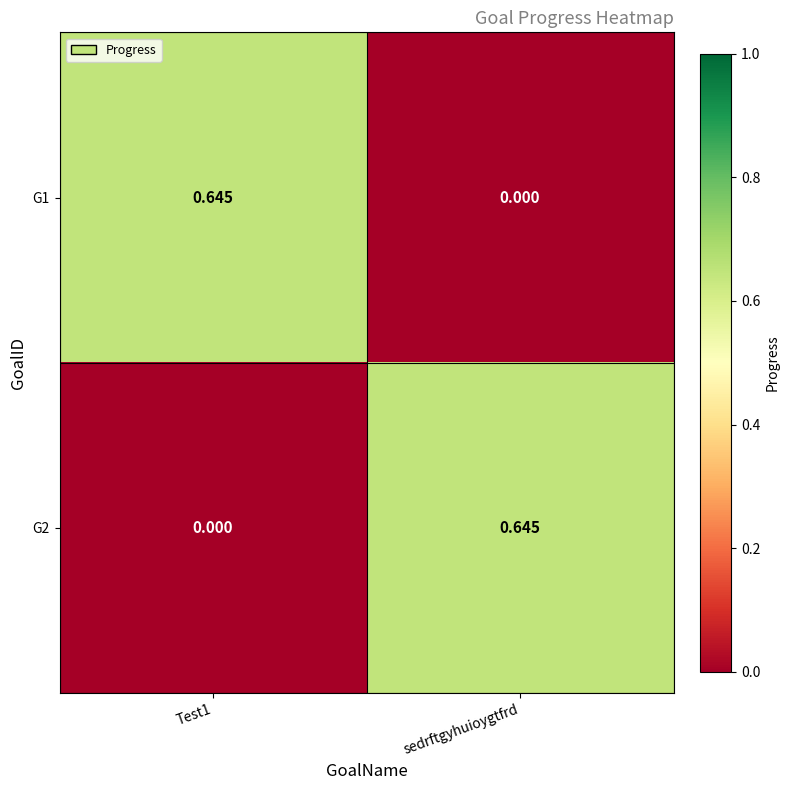

Is the value of G2 at Test1 greater than the value of G1 at Test1?

No